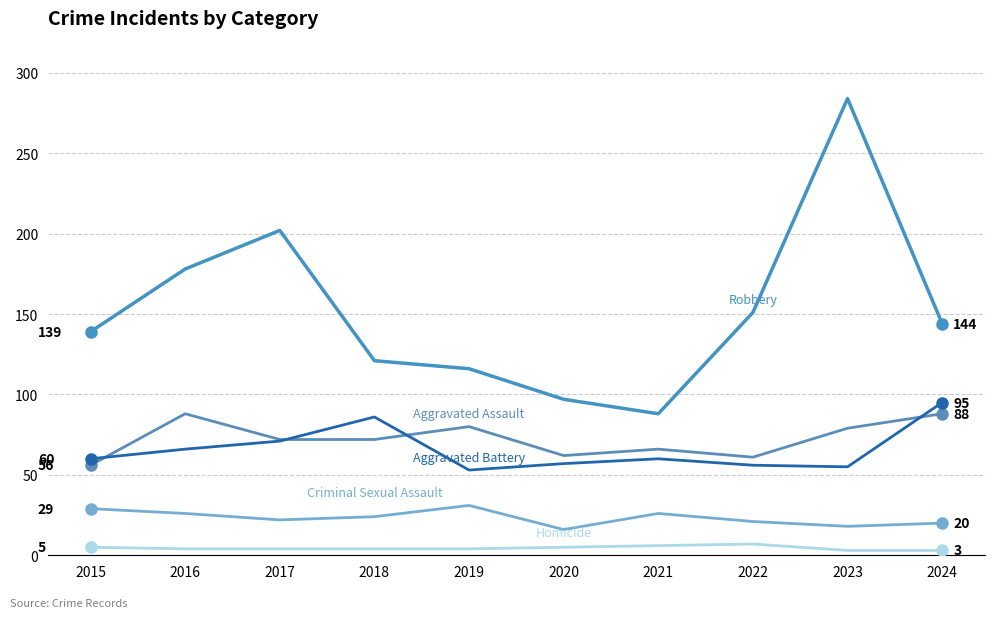

The Homicide series shows 7 at 2022. True or false?

True